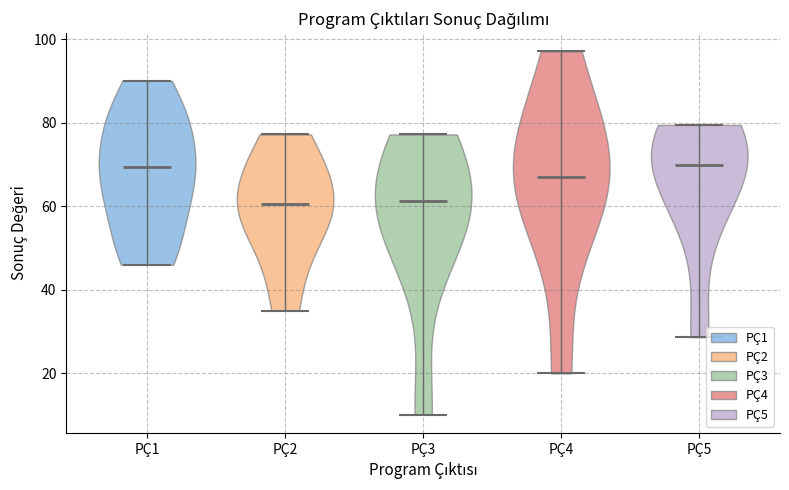

Where does the median line of the violin for PÇ3 sit on the y-axis? The values are not printed on the chart, so give them approximately, as read against the axis.

62